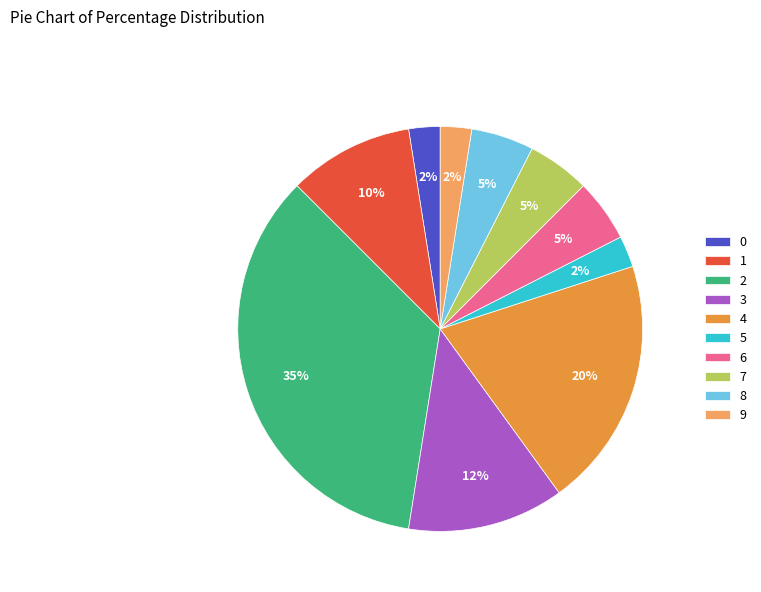

To the nearest percent, what percentage of the pie is 1?

10%